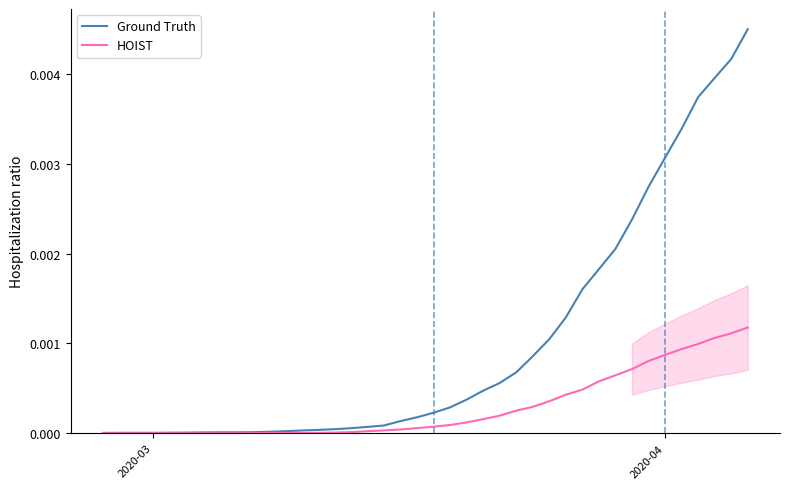

List the series in order of their peak value, highest first.

Ground Truth, HOIST